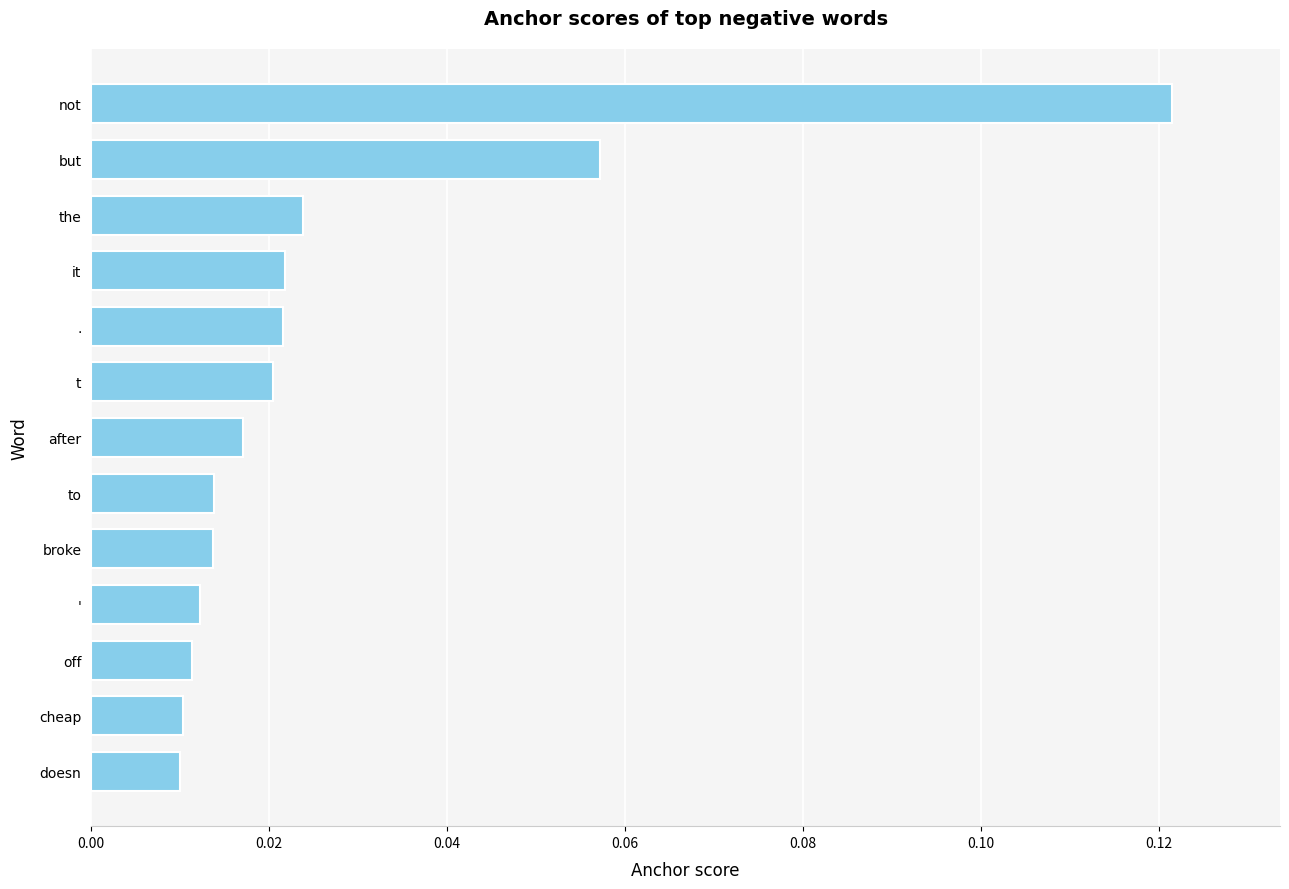

True or false: the data shows 0.0 at not.

False